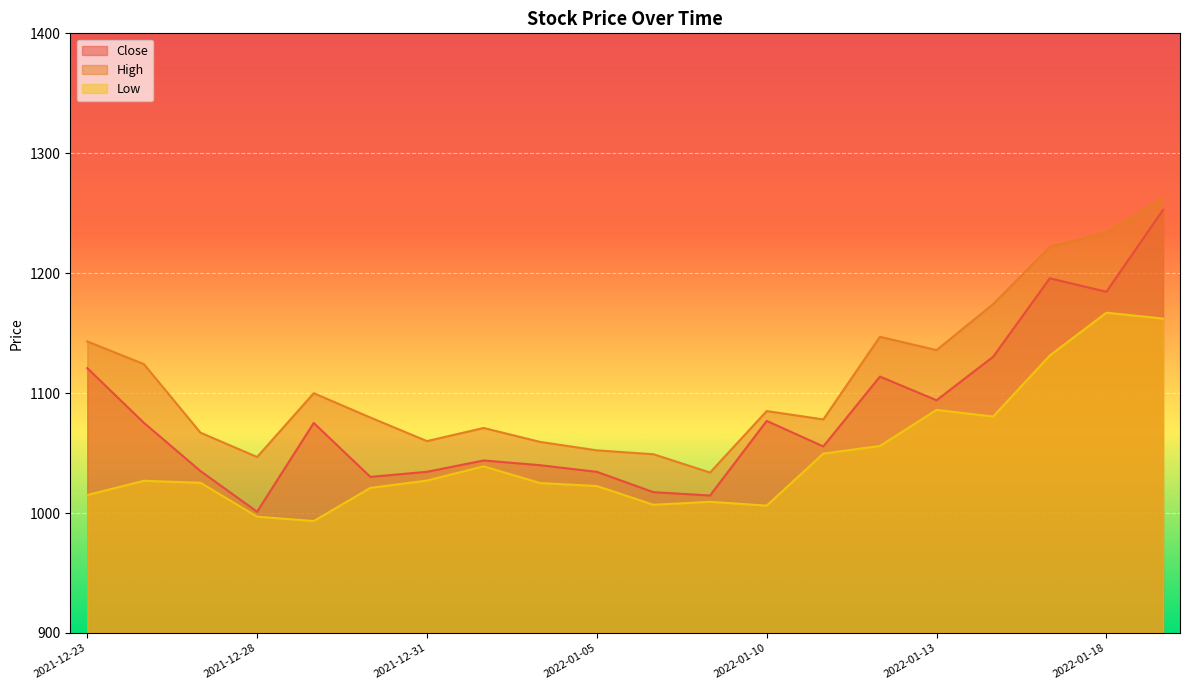

At which label is High closest to 1148?

2022-01-12